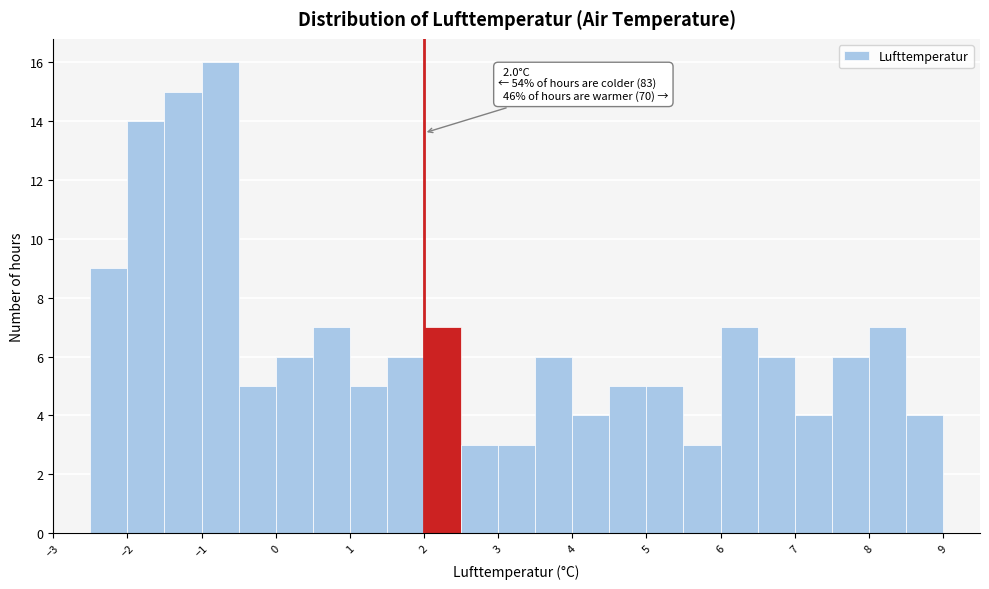

Which range on the x-axis has the tallest bar?

-1.0 to -0.5